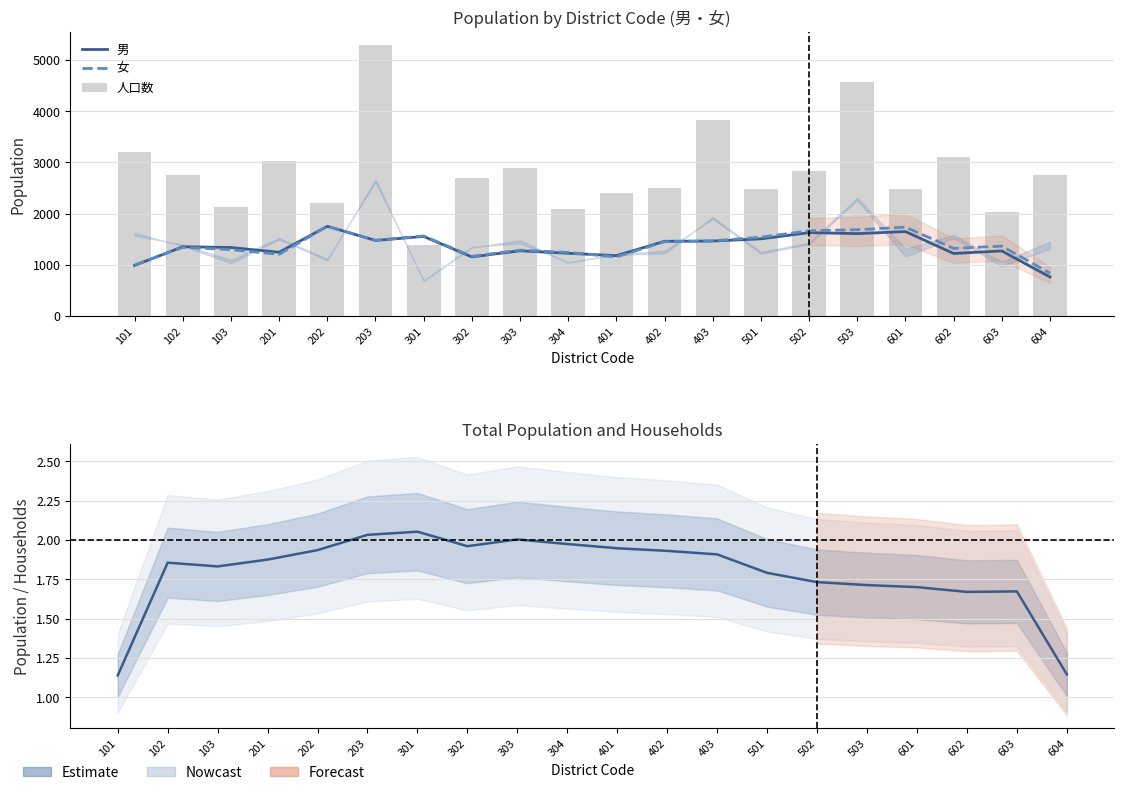

Is the value of 男 at 103 greater than the value of 人口数 at 602?

No